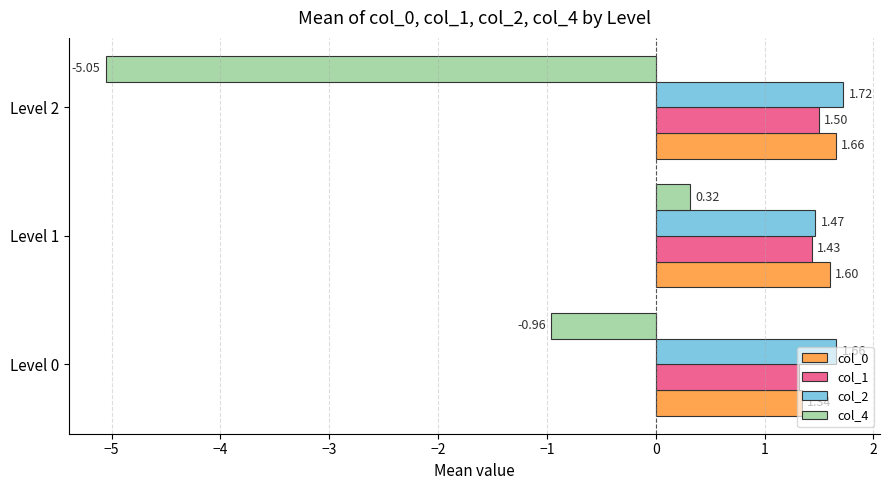

Is the value of col_2 at Level 0 greater than the value of col_0 at Level 1?

Yes